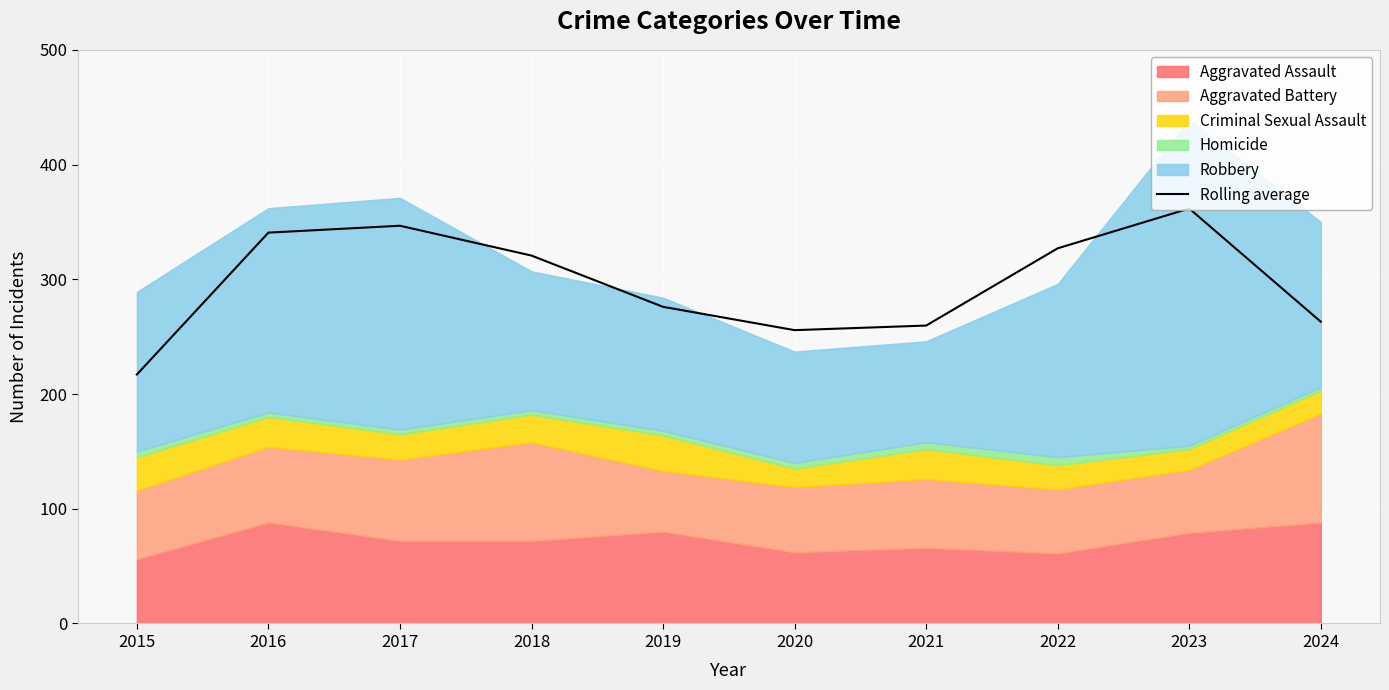

At which label is Rolling average closest to 289?

2019